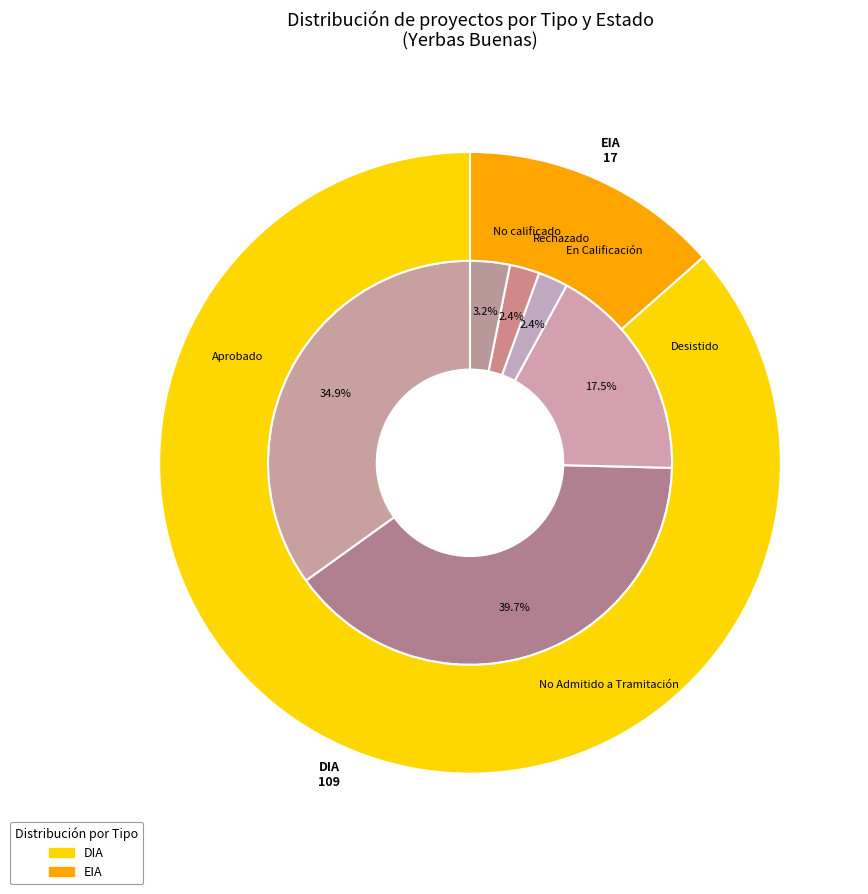

What percentage is the EIA slice, to the nearest percent?

13%